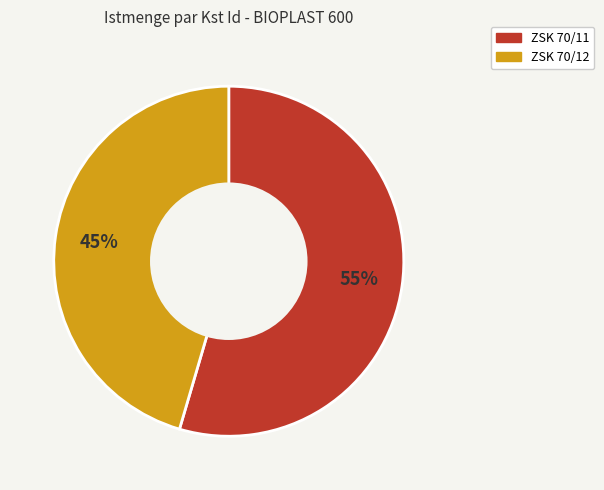

How many segments does this pie chart have?

2